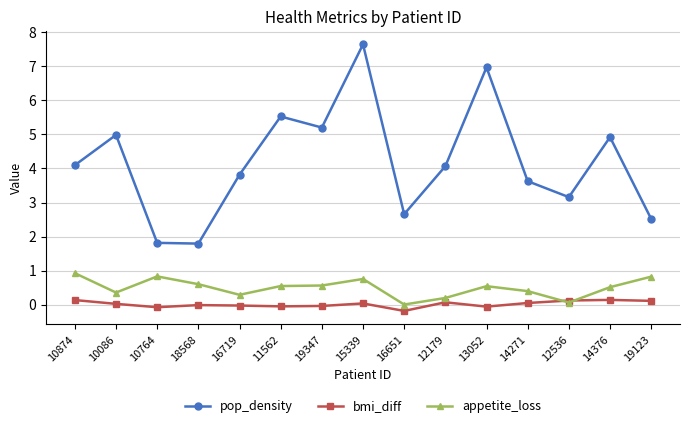

What is the difference between the highest and lowest values at 13052?

7.0